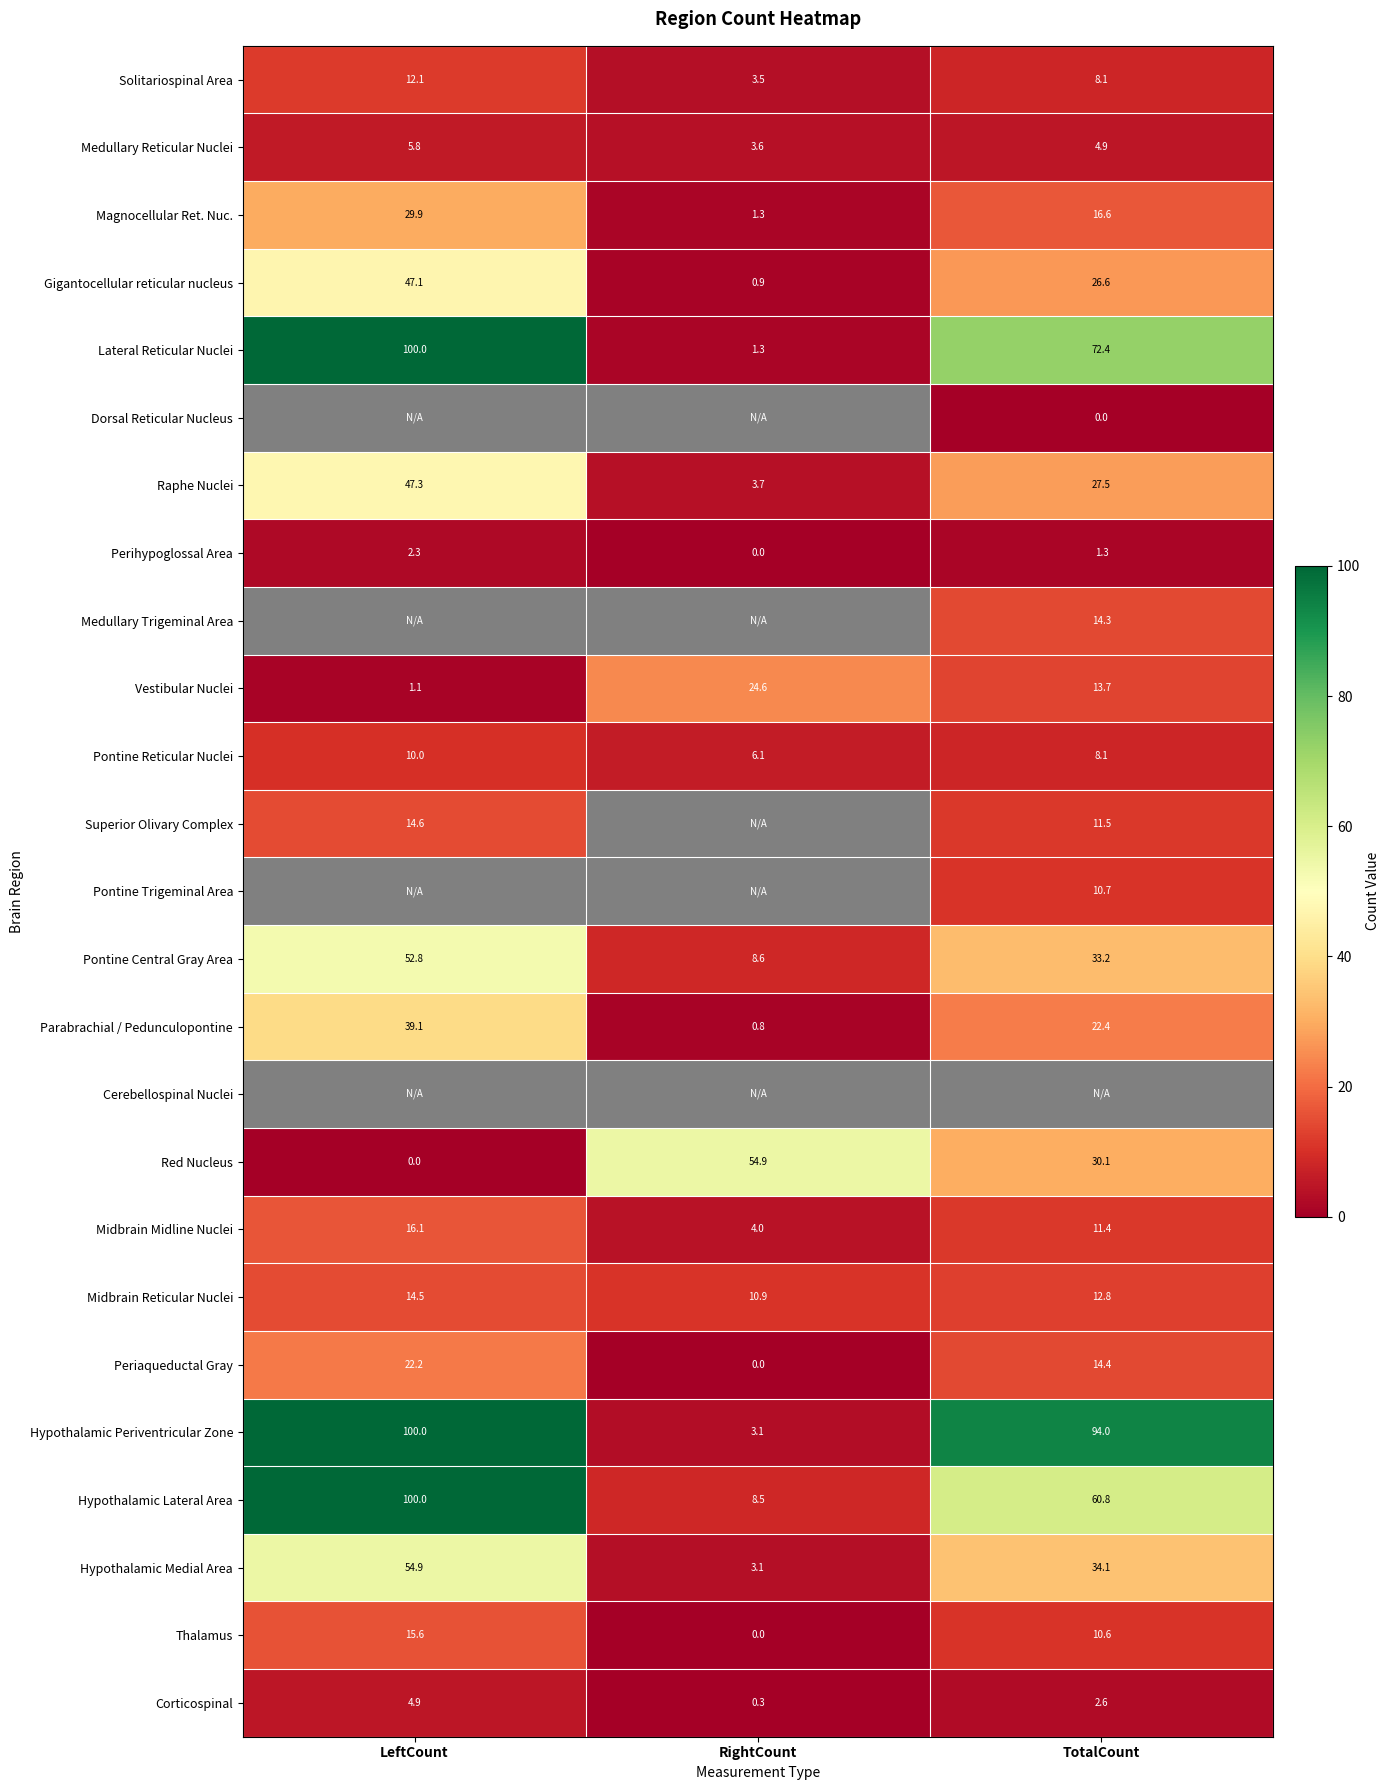

At which label does Red Nucleus first exceed 30?

RightCount